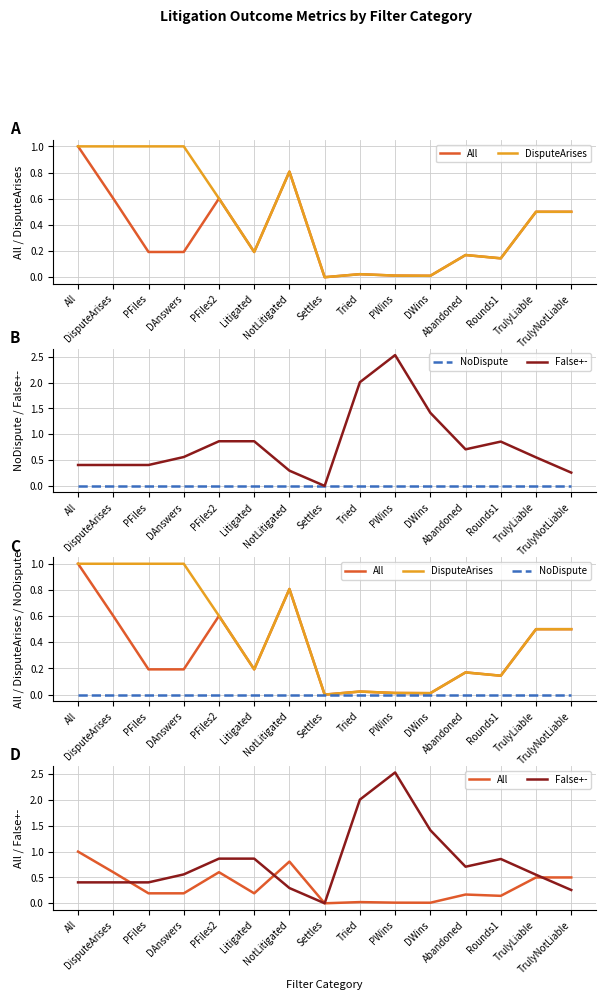

Which series has the largest total across all categories?

False+-